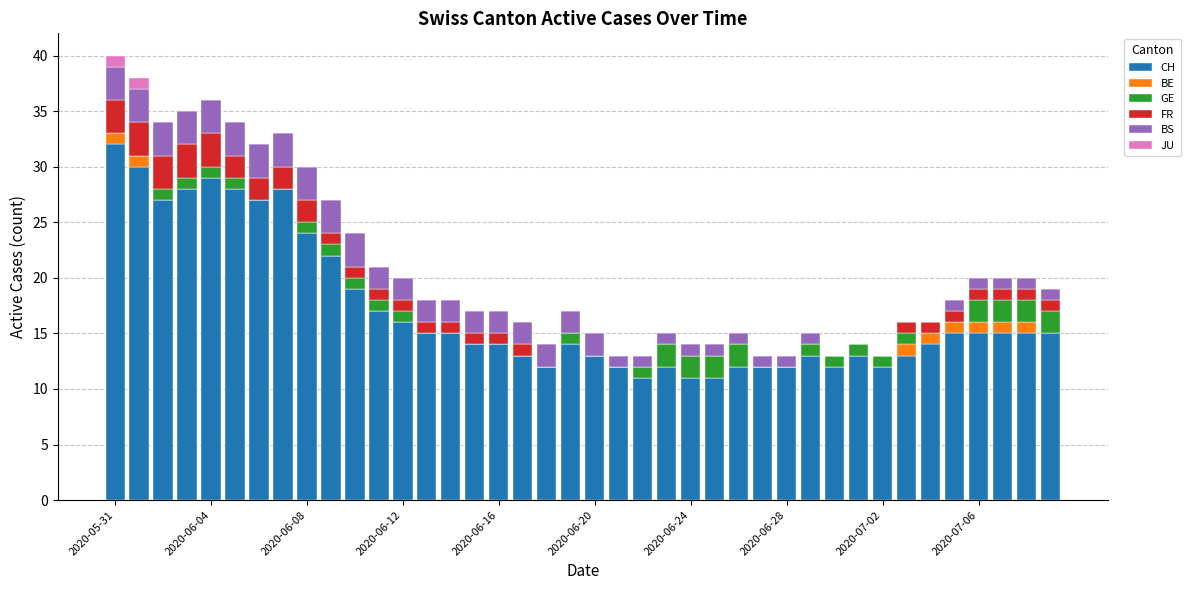

What is the maximum value for CH?

32